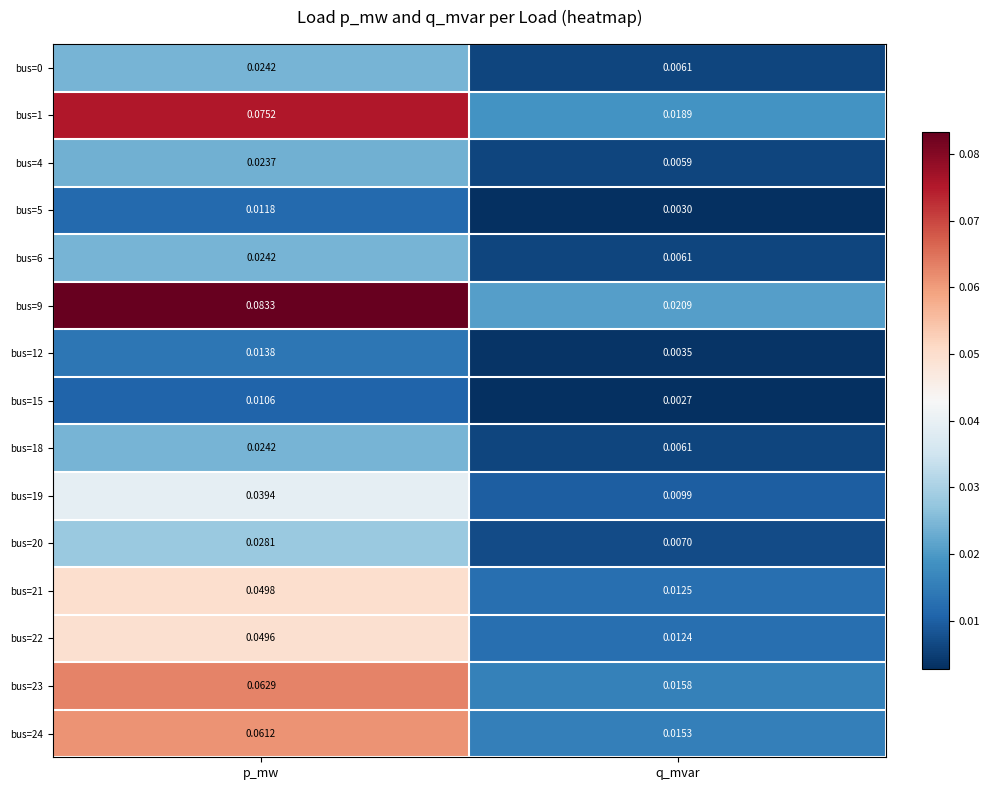

At which label is bus=21 closest to 0?

q_mvar